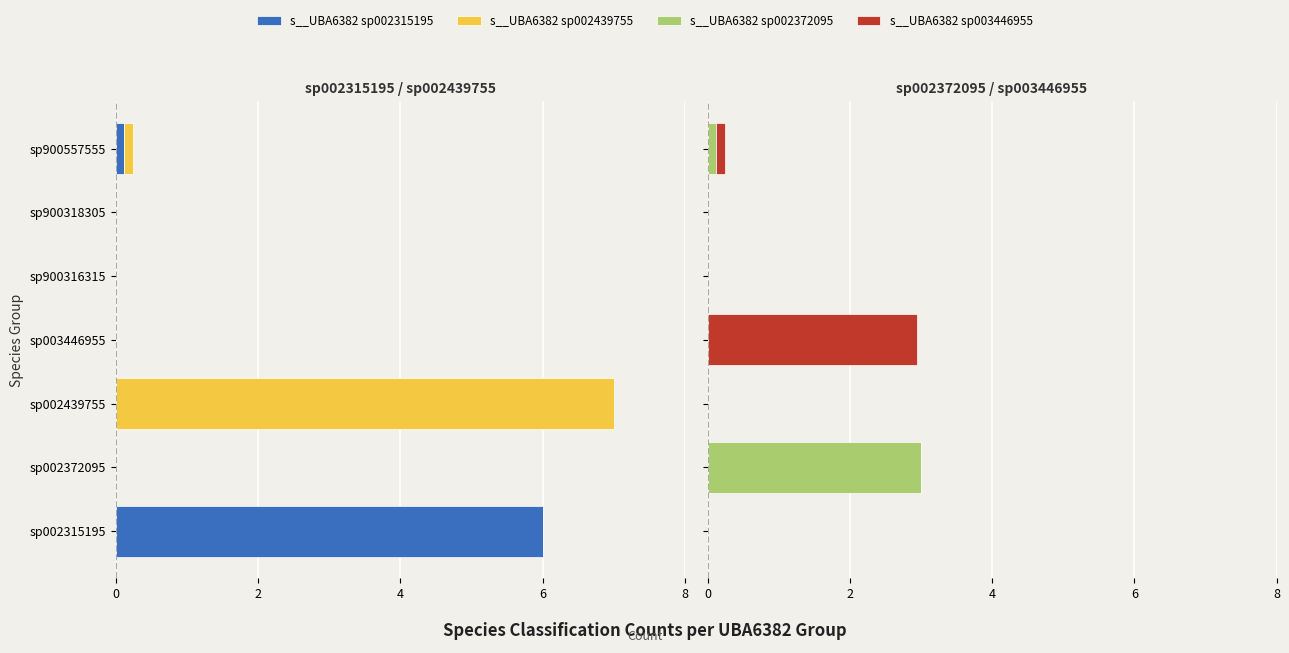

Rank the series at sp002372095 from highest to lowest value.

s__UBA6382 sp002372095, s__UBA6382 sp002315195, s__UBA6382 sp002439755, s__UBA6382 sp003446955